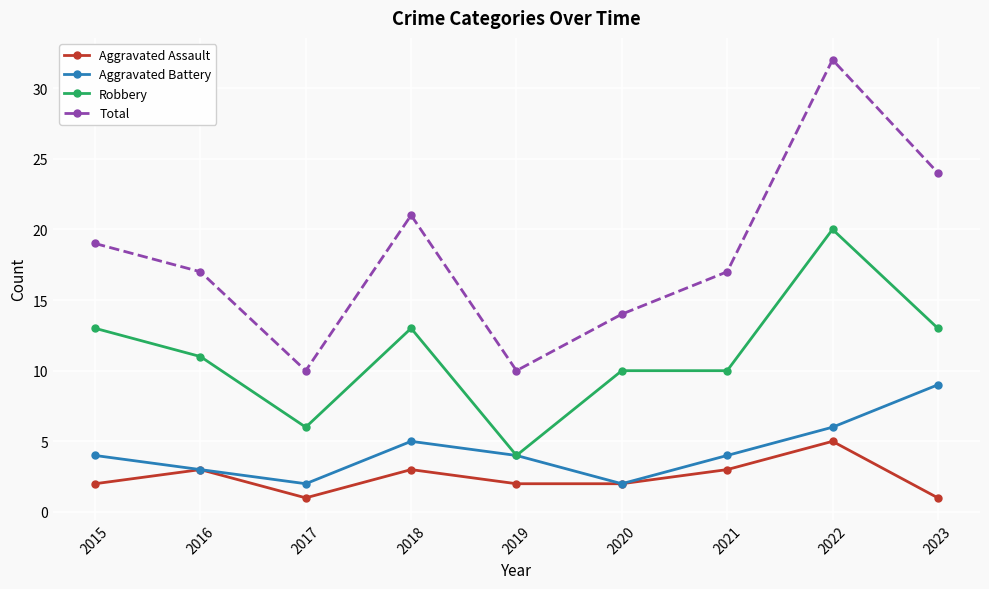

Count the number of categories in the chart.

9